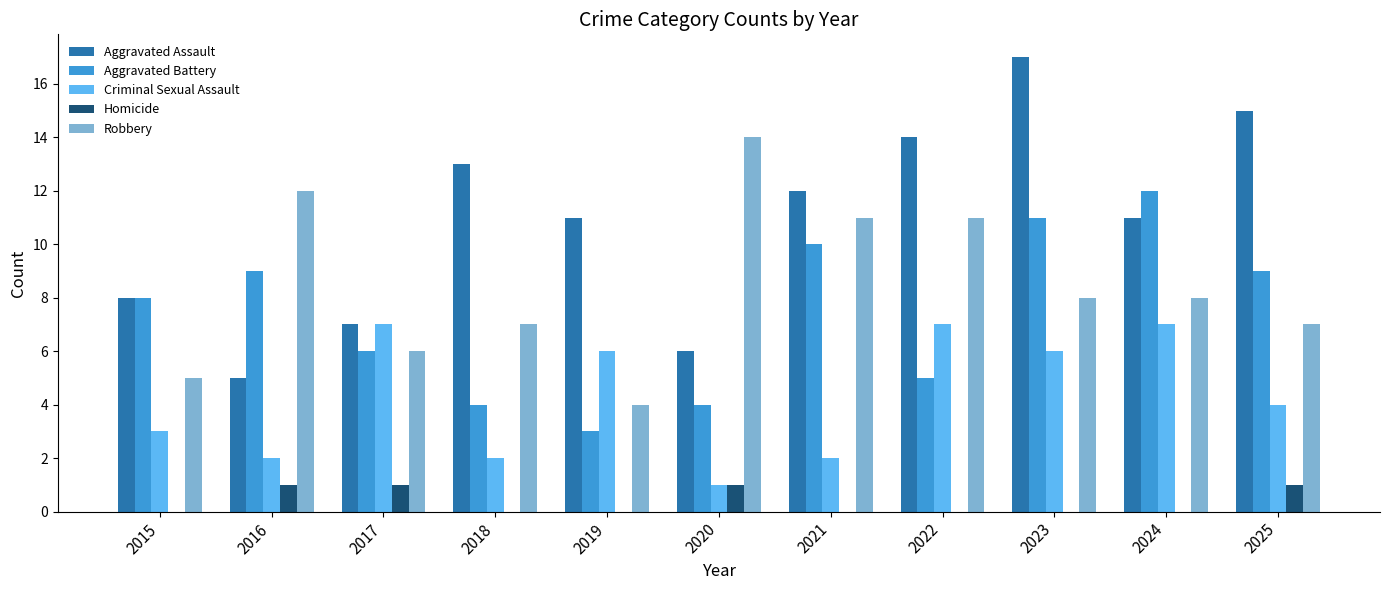

What value does the Criminal Sexual Assault series have at 2024?

7